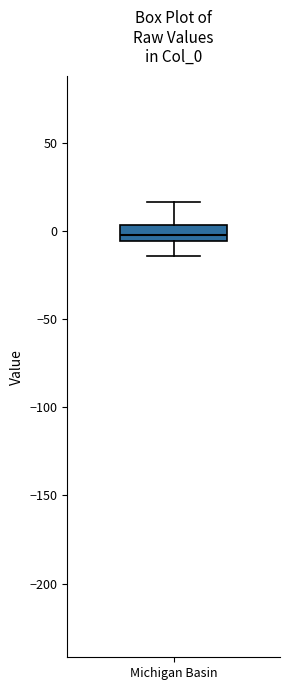

Read this box plot against the y-axis: the position of the median line, the range covered by the box, and the ends of both whiskers. The values are not printed on the chart, so give them approximately, as read against the axis.

median 0, box -5 to 5, whiskers -15 to 15